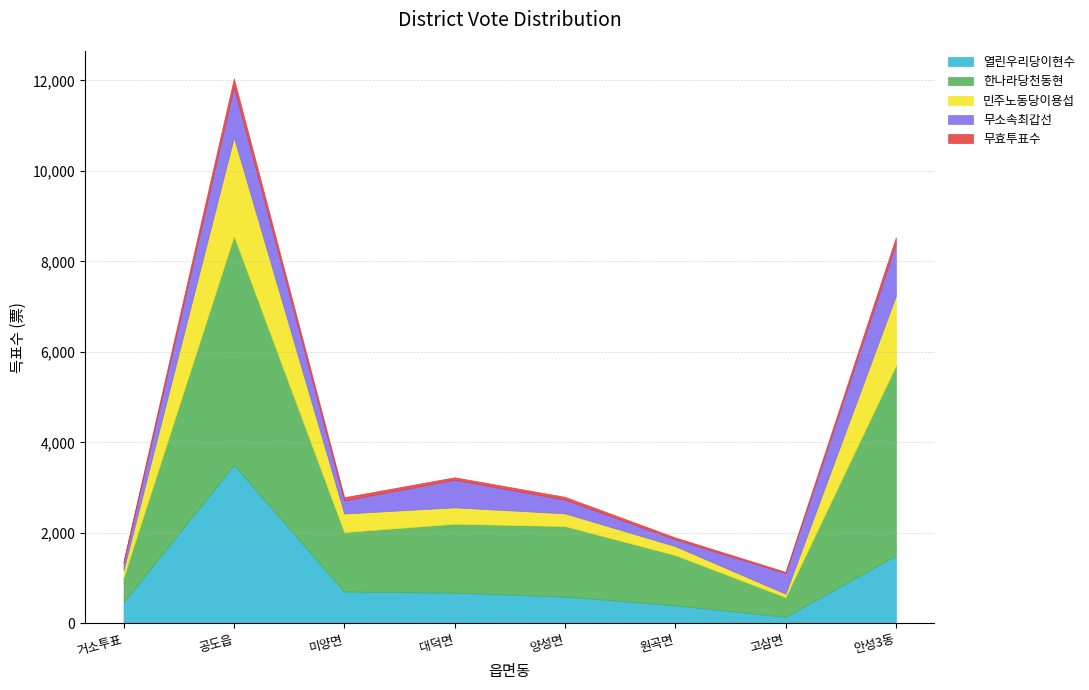

What is the approximate value of 한나라당천동현 at 미양면, to the nearest 50?

1300